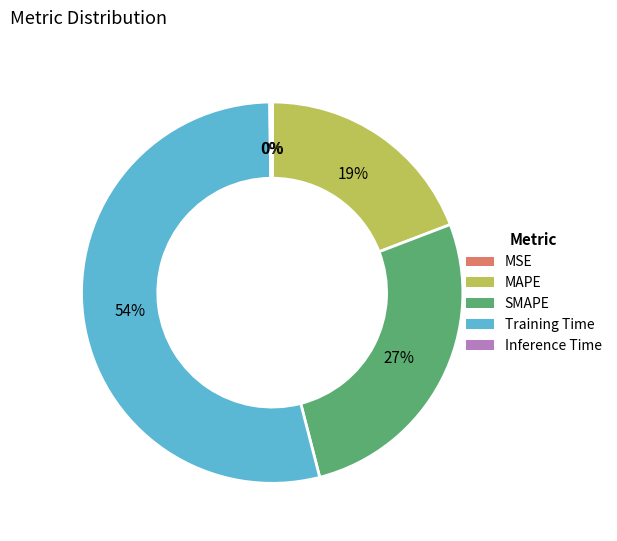

What percentage is the SMAPE slice, to the nearest percent?

27%